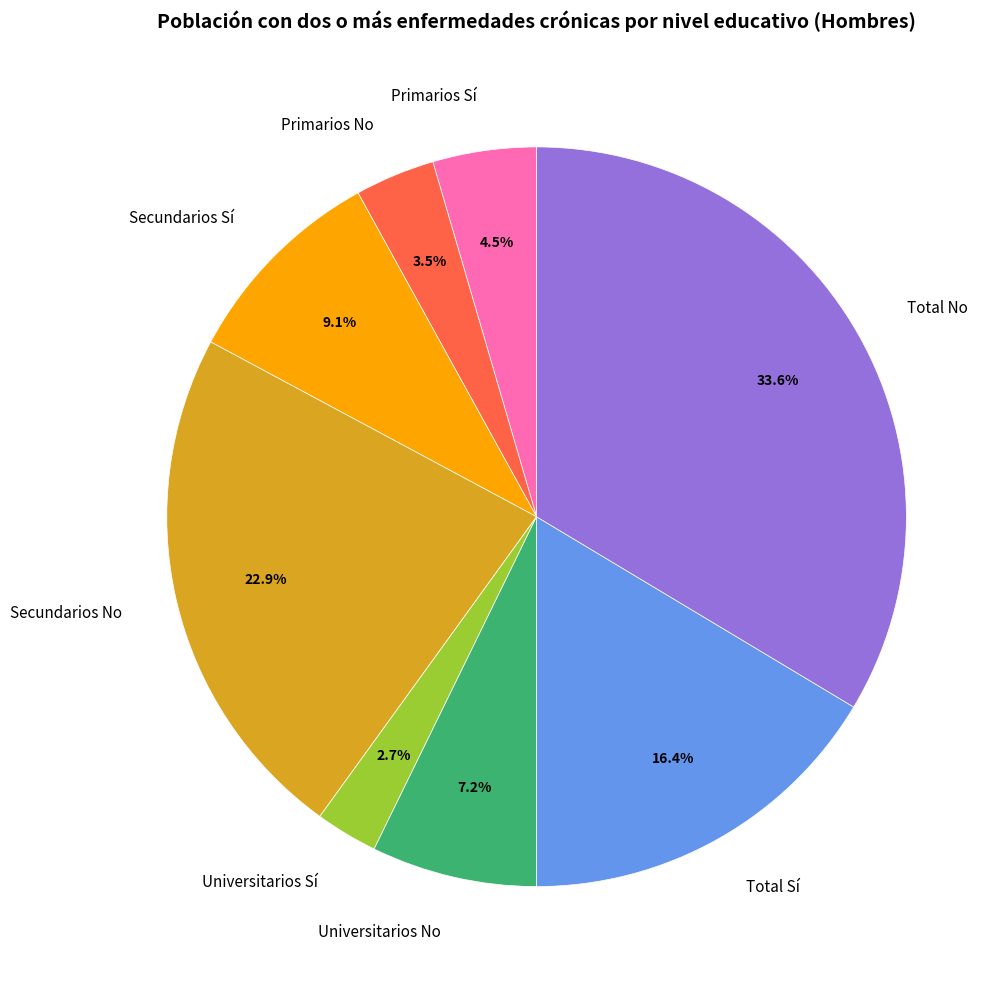

Is there a majority slice in this chart?

No